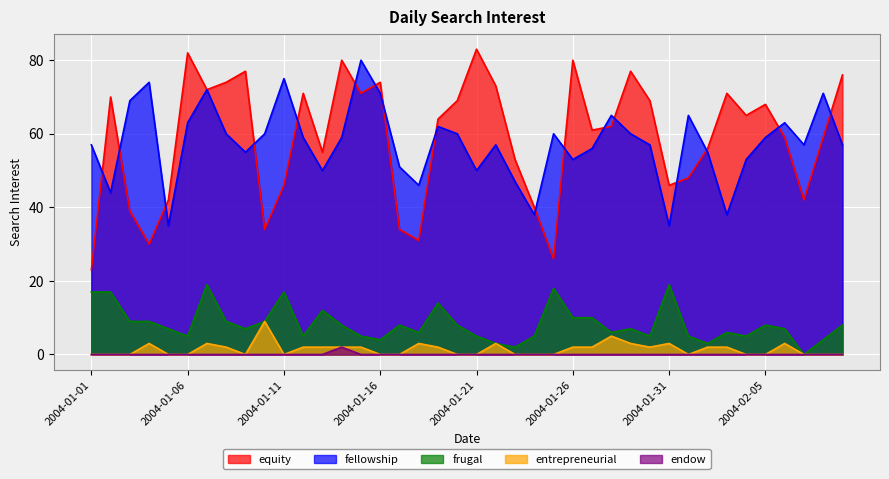

How many values in the entrepreneurial series exceed 2?

9